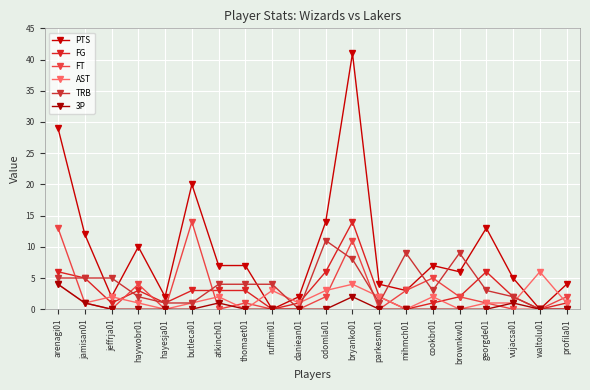

Which series changed the most between atkinch01 and bryanko01?

PTS